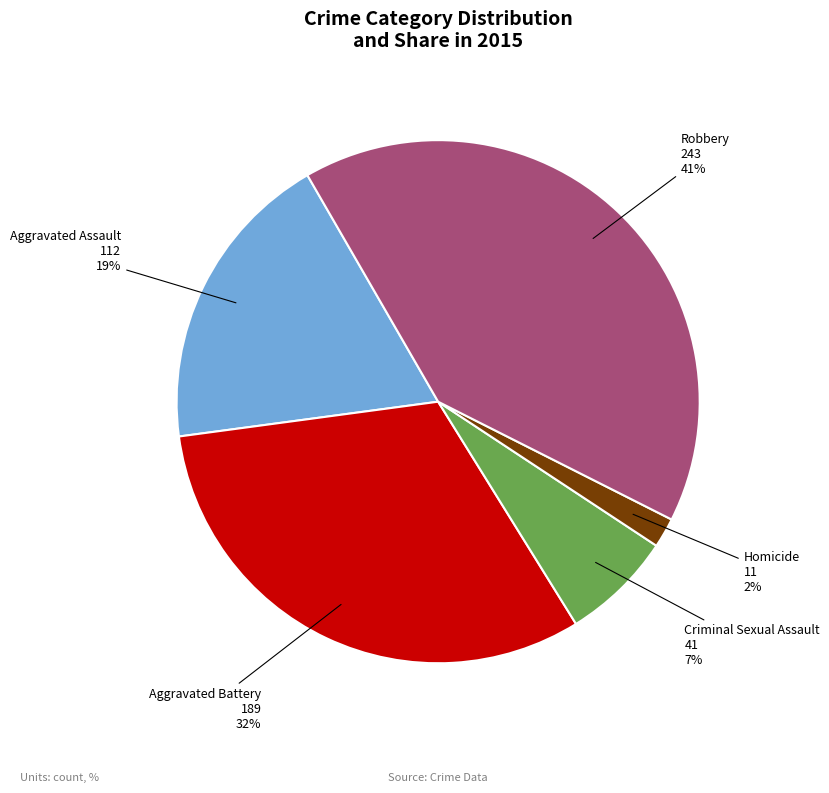

Rank the categories by value from lowest to highest.

Homicide, Criminal Sexual Assault, Aggravated Assault, Aggravated Battery, Robbery